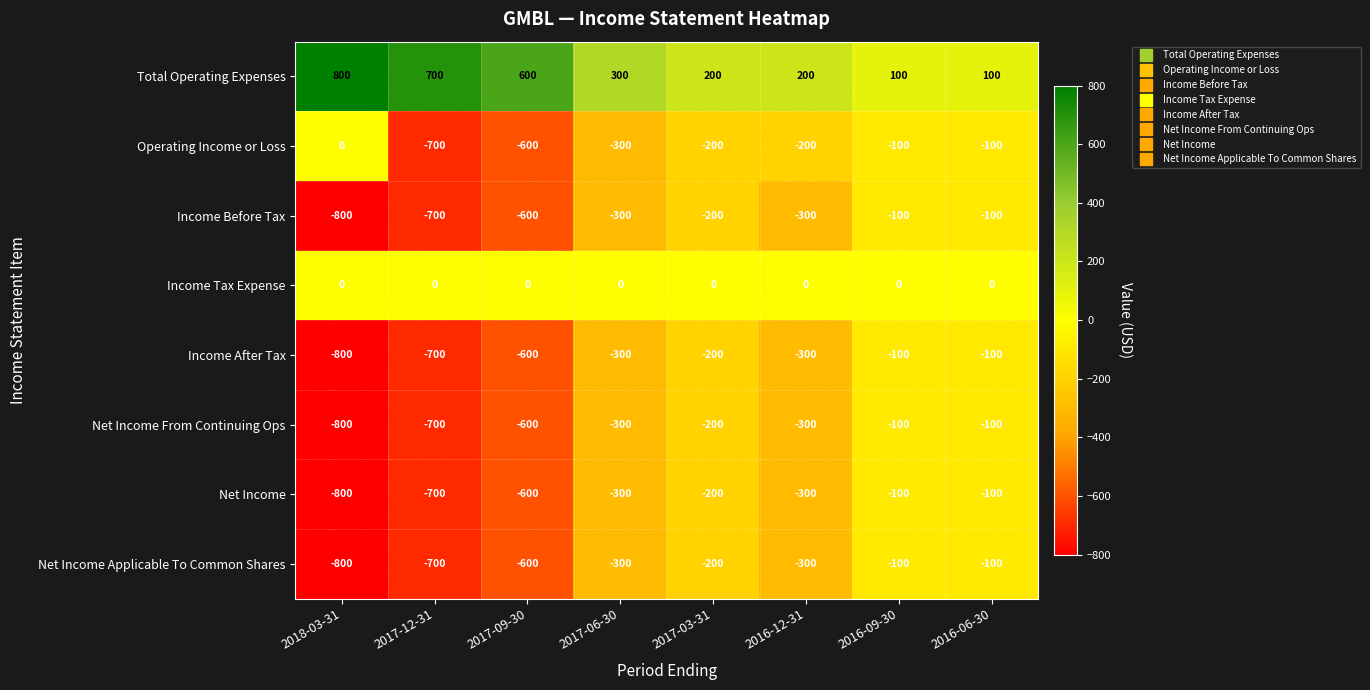

What is the approximate value of Net Income Applicable To Common Shares at 2016-06-30?

-100